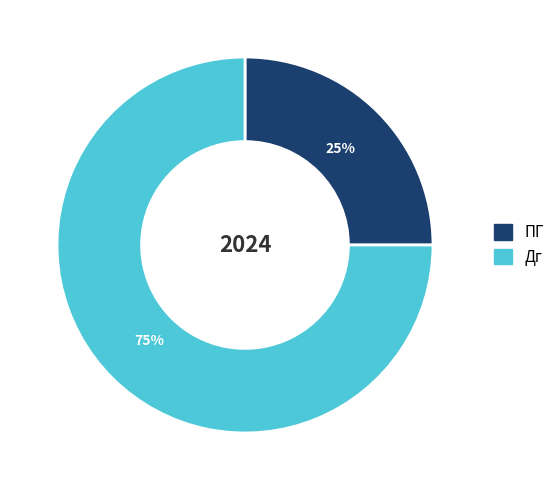

Rank the categories by value from lowest to highest.

ПГ, Дг